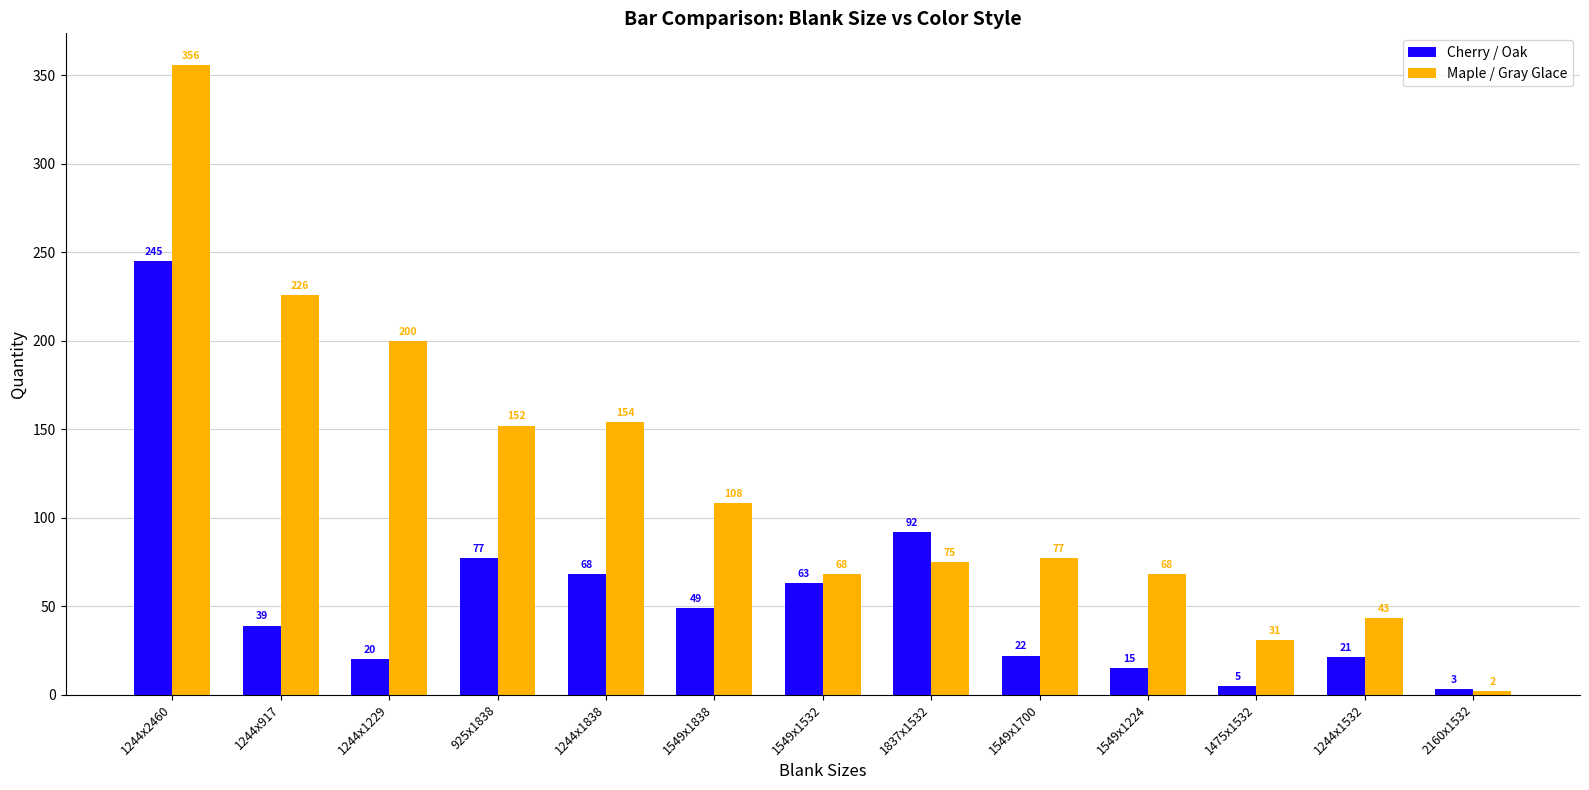

At 1549x1700, list the series in order from smallest to largest.

Cherry / Oak, Maple / Gray Glace